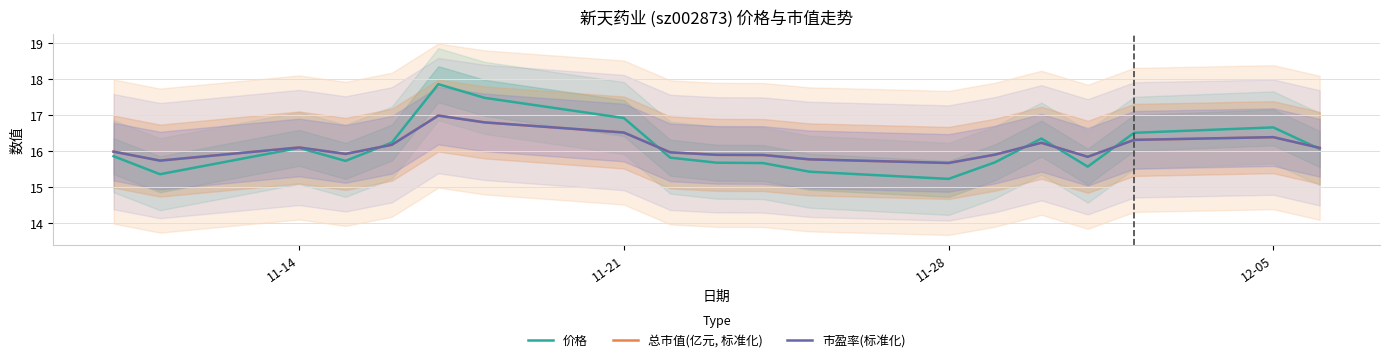

What is the lowest value of the 市盈率(标准化) series?

15.7